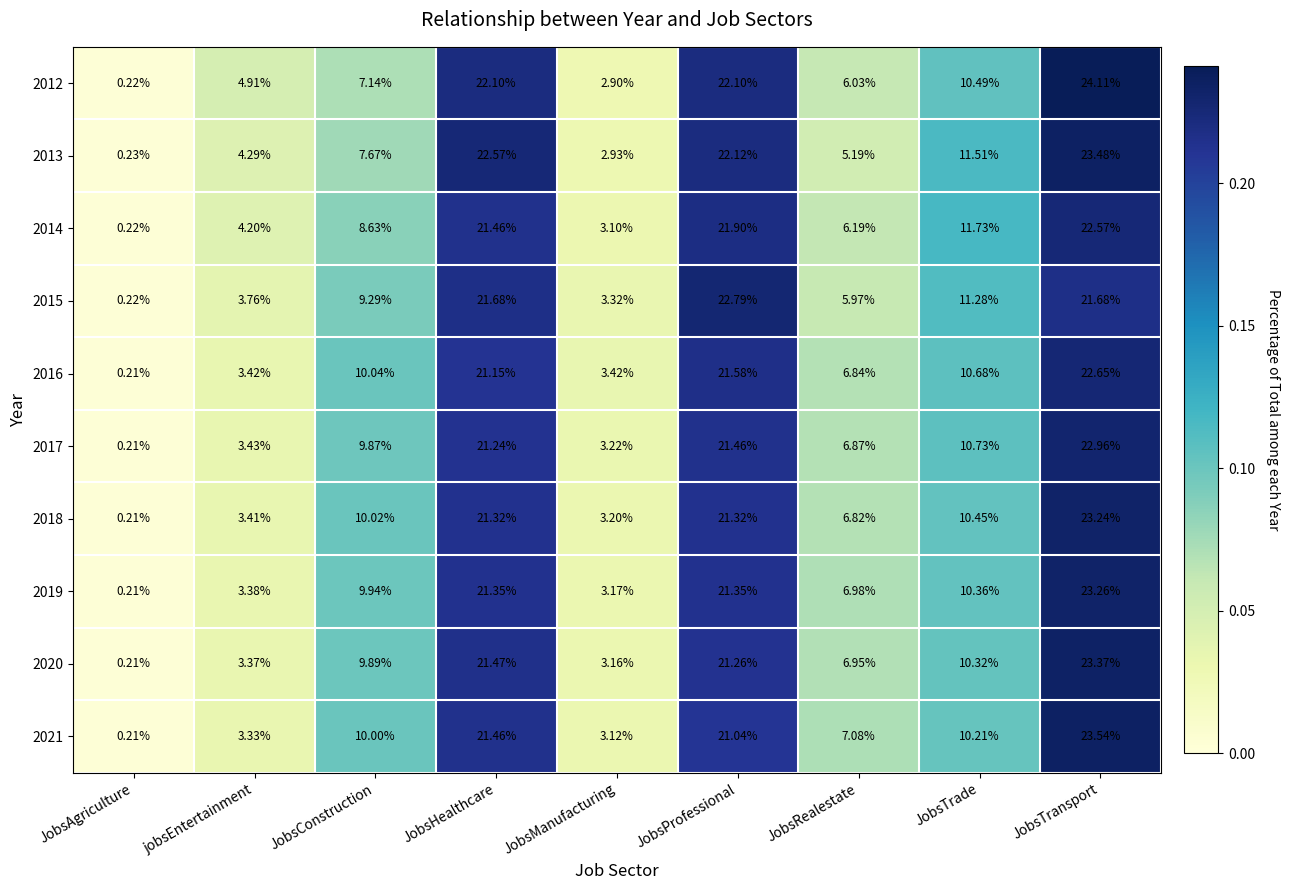

How many distinct data groups are displayed?

10